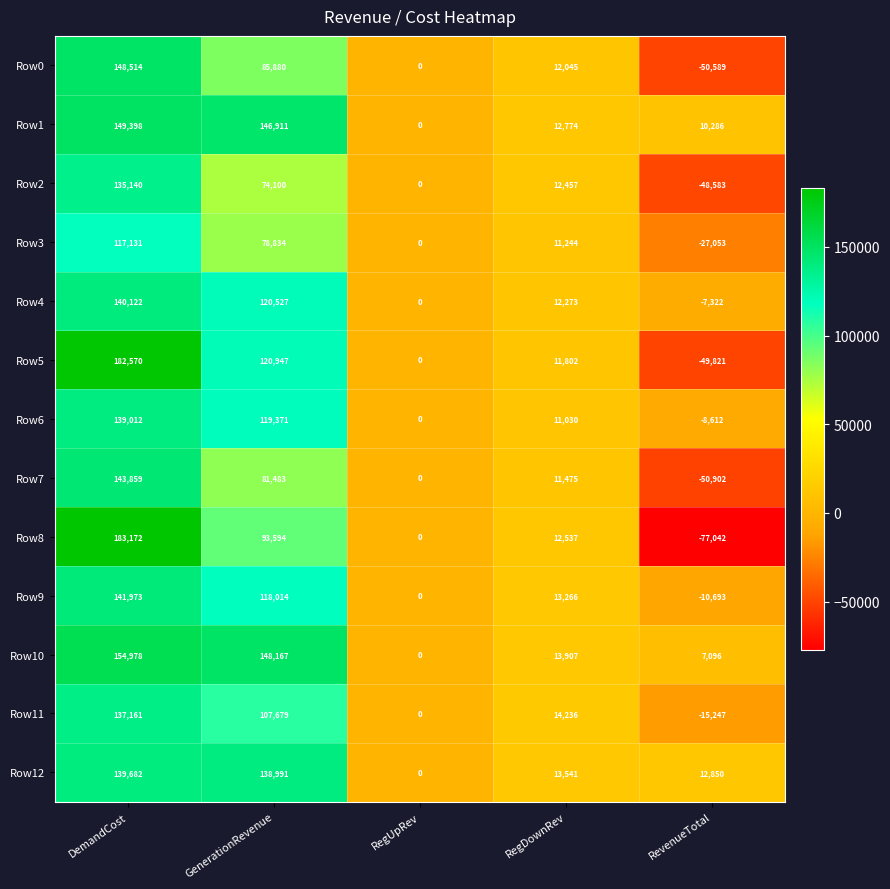

Which series changed the most between GenerationRevenue and RevenueTotal?

Row5